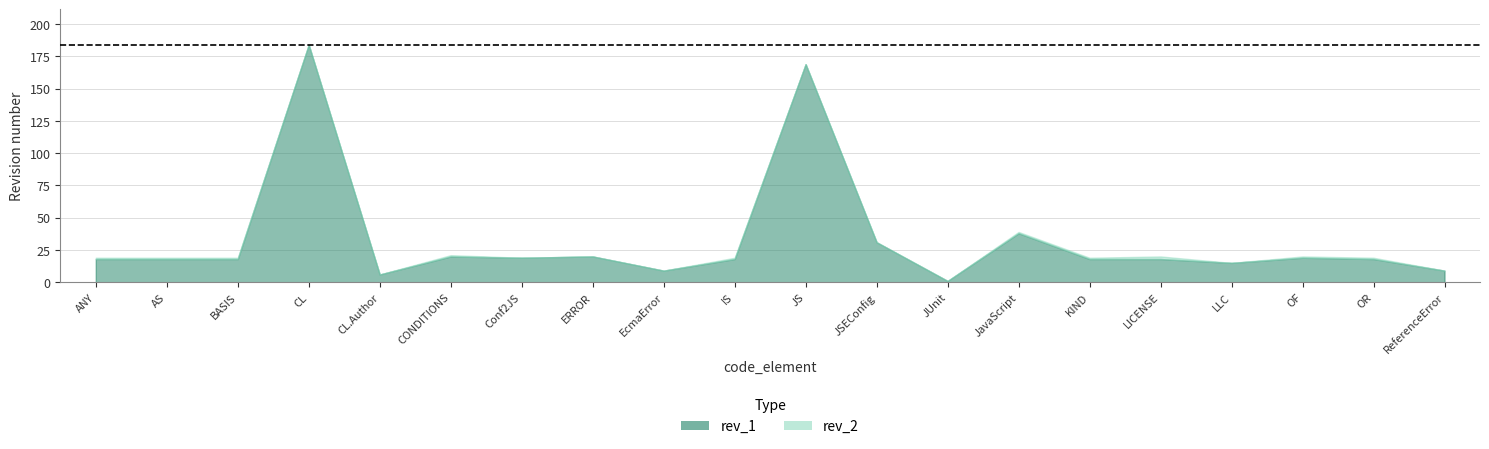

What position from the left is JUnit?

13